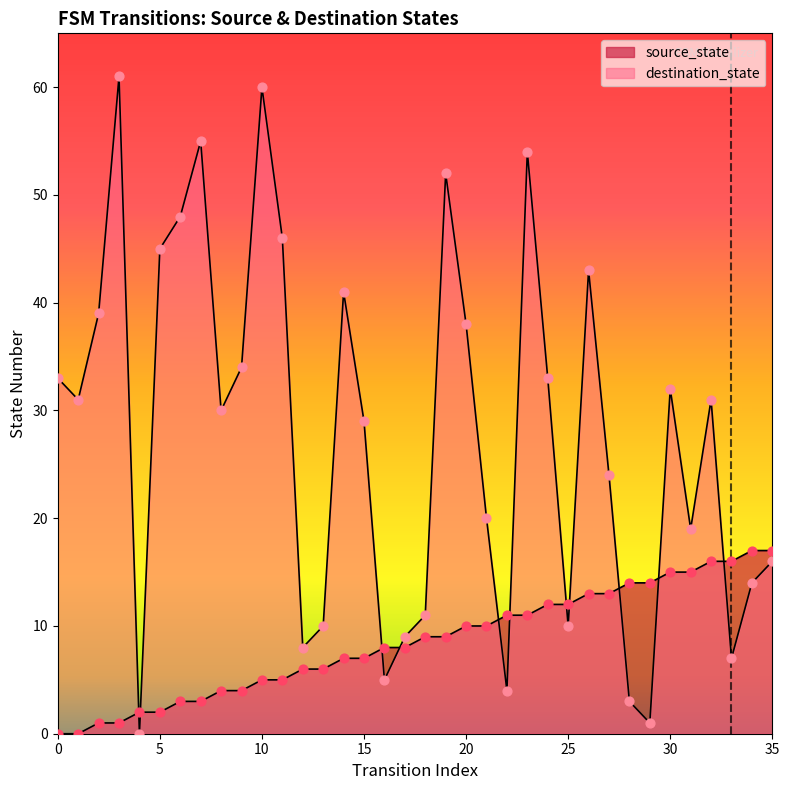

At how many categories does at least one series exceed 15?

26